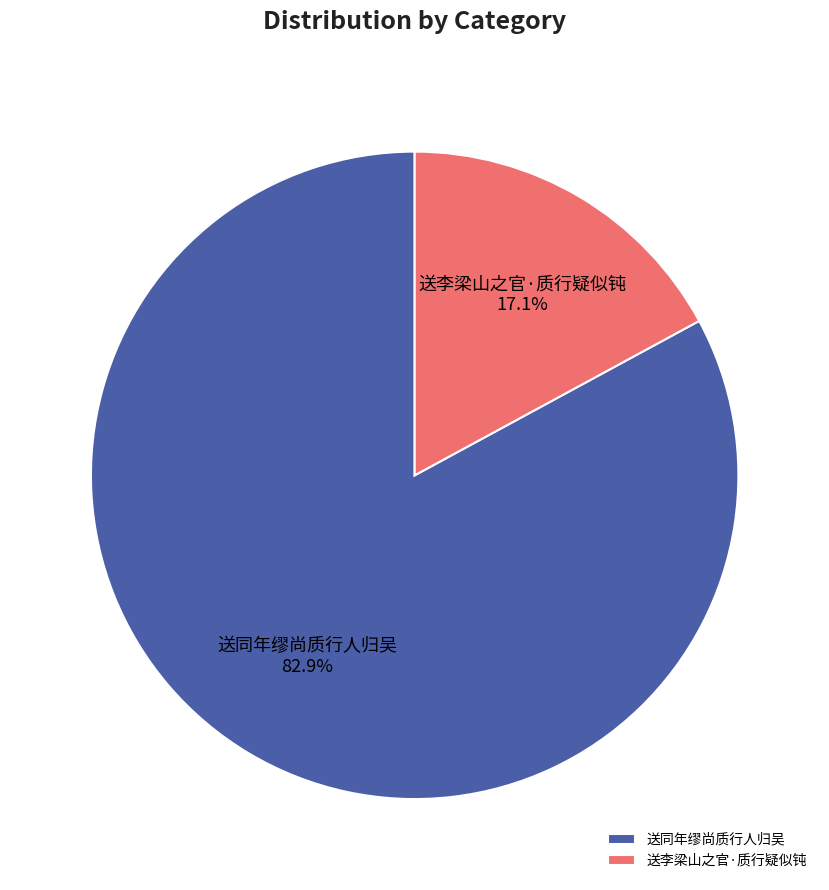

Which has a higher value, 送同年缪尚质行人归吴 or 送李梁山之官·质行疑似钝?

送同年缪尚质行人归吴